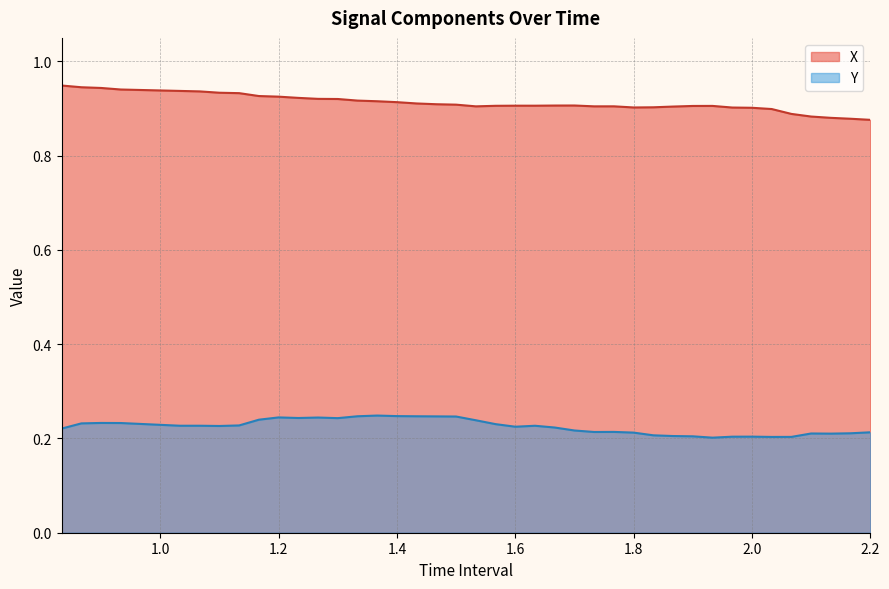

Which series has the largest range (max minus min)?

X